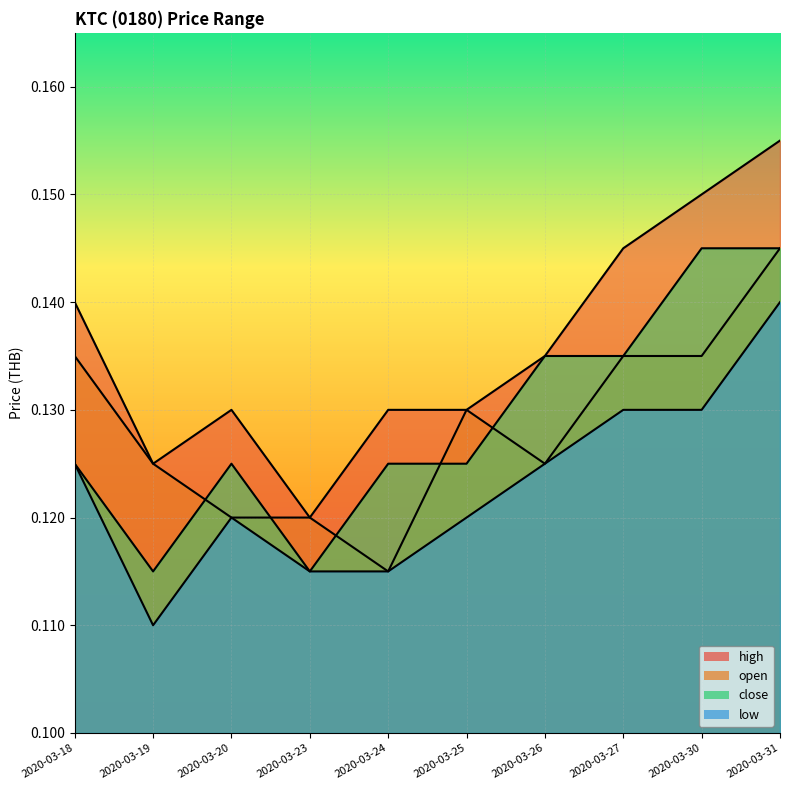

Is it true that low equals 0.1 at 2020-03-23?

True